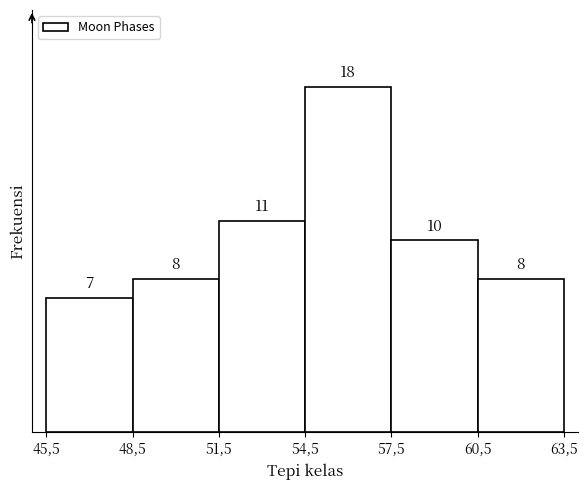

Reading right to left, what are all the values shown in this chart?

8	10	18	11	8	7